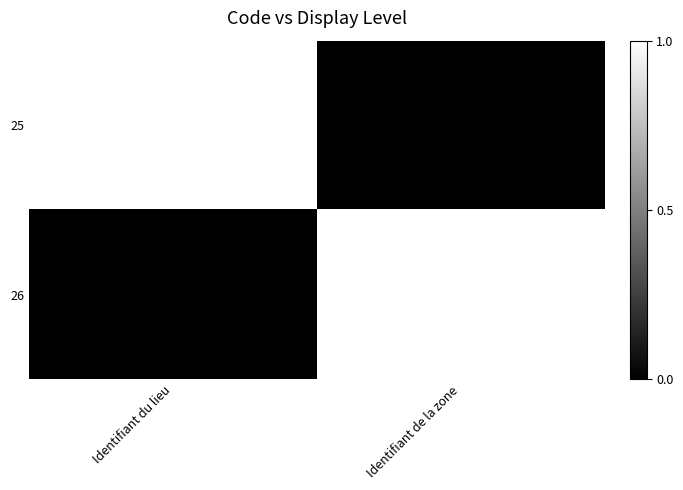

Is it true that 25 equals 1 at Identifiant du lieu?

True